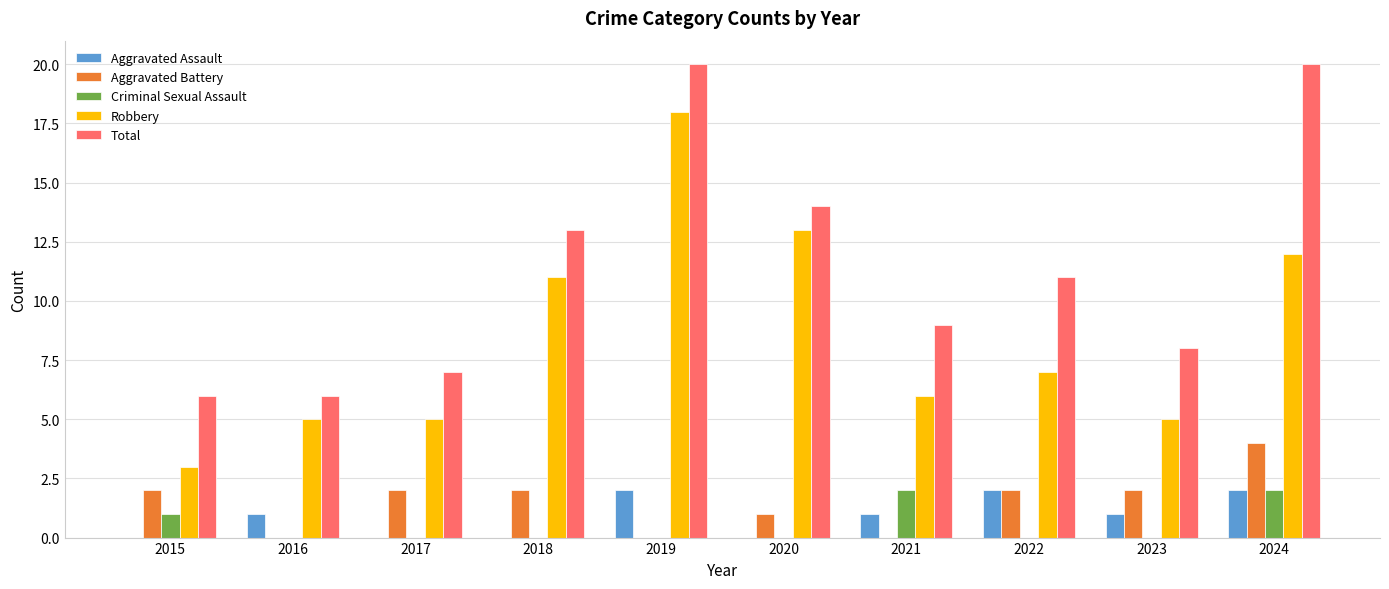

Which category has the highest value in the Robbery series?

2019